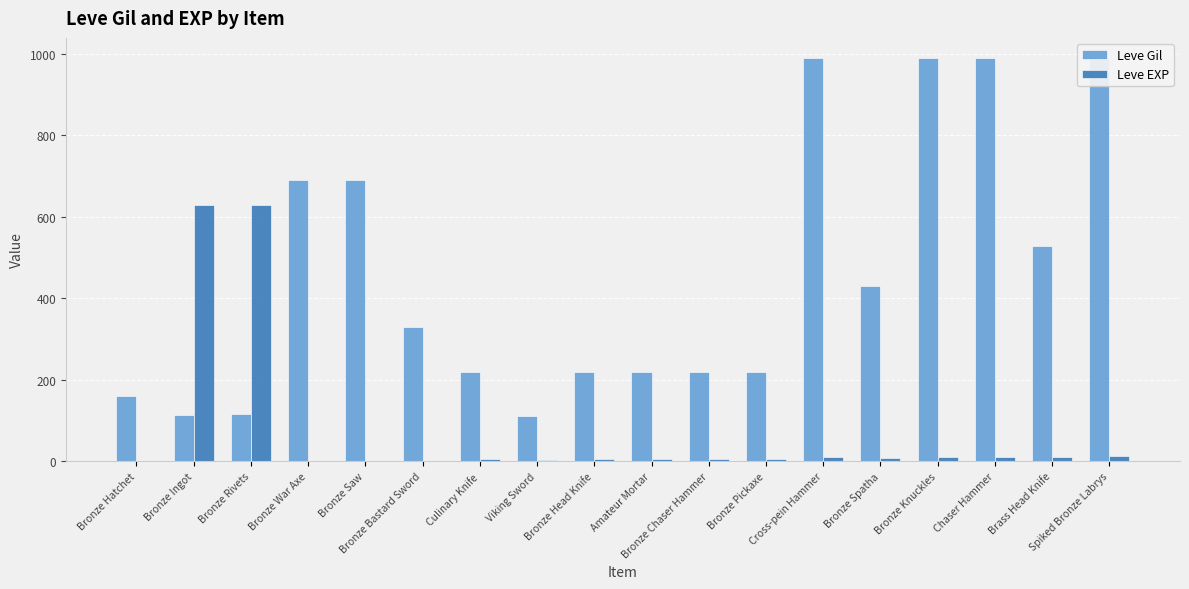

How many categories are shown in the chart?

18